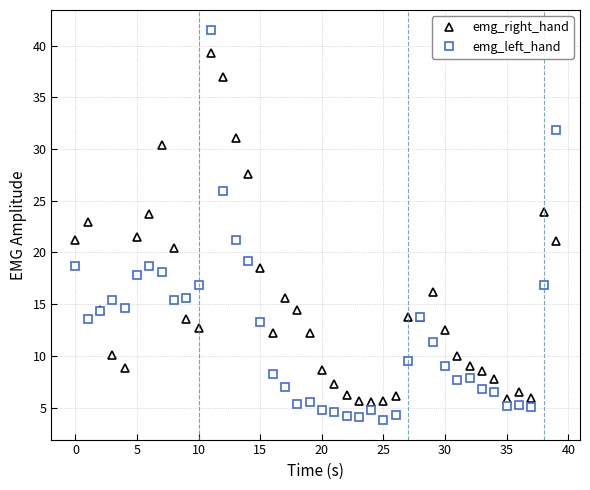

List the series in order of their peak value, highest first.

emg_left_hand, emg_right_hand